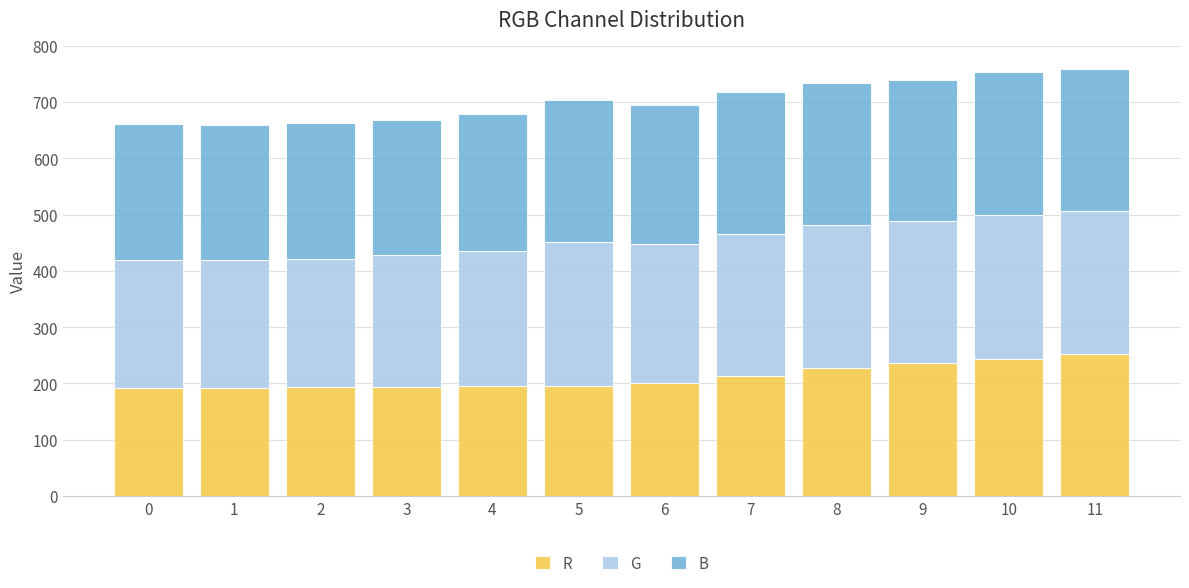

What is the difference between the R values at 4 and 10?

48